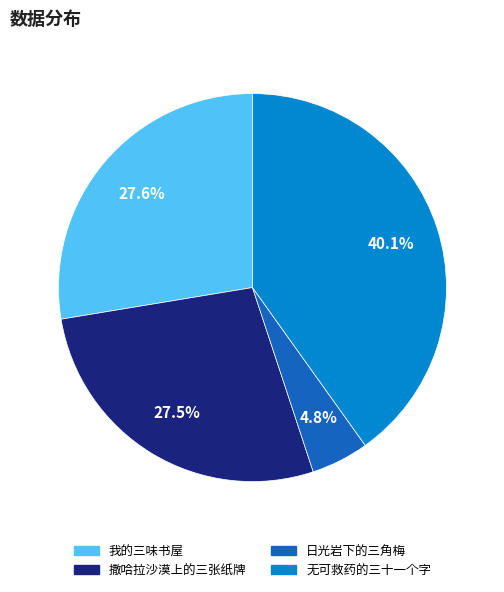

How many slices are in this pie chart?

4